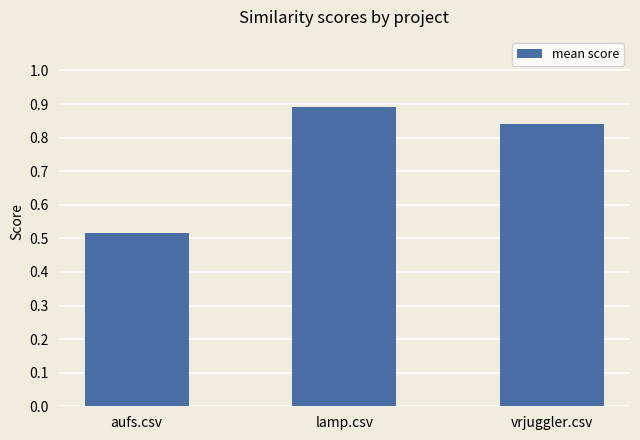

Does the chart contain any negative values?

No